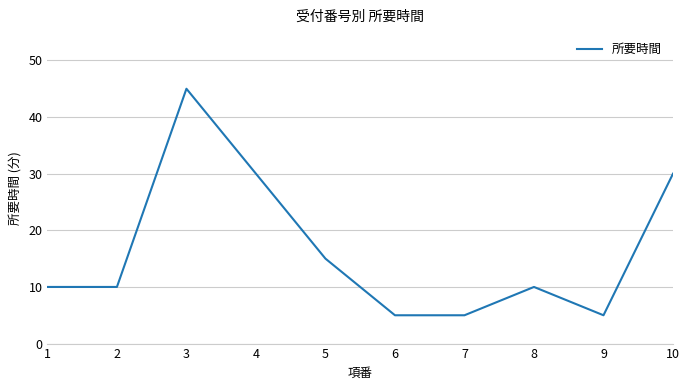

The value at 1 is 4. True or false?

False